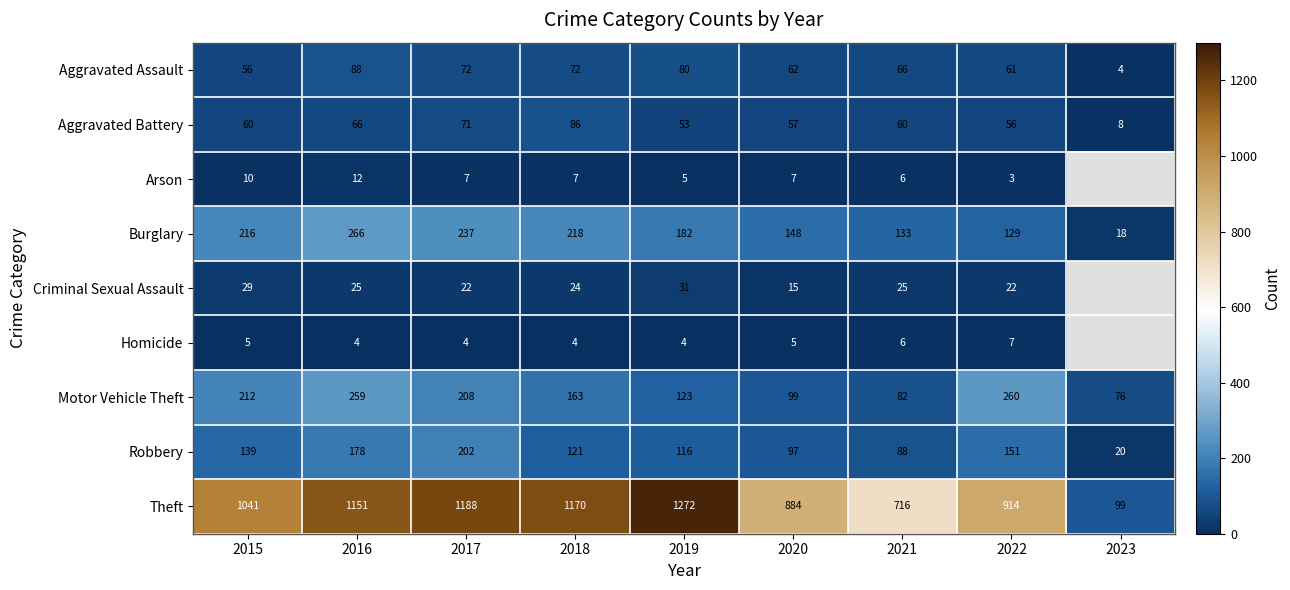

What is the sum of all Motor Vehicle Theft values?

1482